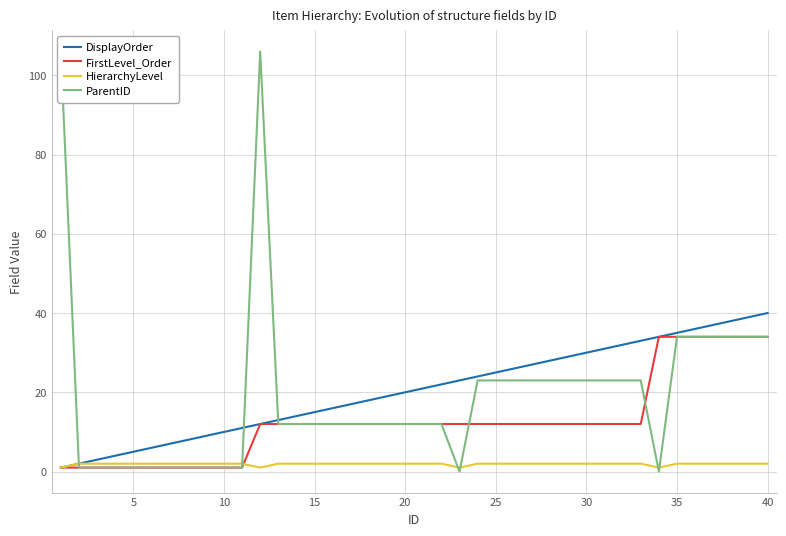

Count the number of data series in this chart.

4